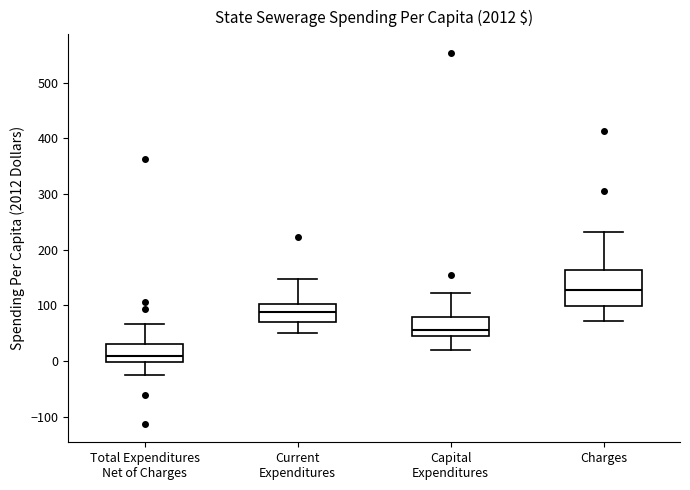

Reading left to right, transcribe this box plot: for each box, give where its median line is, the range the box spans, and where its two whiskers end, as read against the y-axis. The values are not printed on the chart, so give them approximately, as read against the axis.

Total Expenditures Net of Charges: median 10, box 0 to 30, whiskers -20 to 70
Current Expenditures: median 90, box 70 to 100, whiskers 50 to 150
Capital Expenditures: median 60, box 40 to 80, whiskers 20 to 120
Charges: median 130, box 100 to 160, whiskers 70 to 230